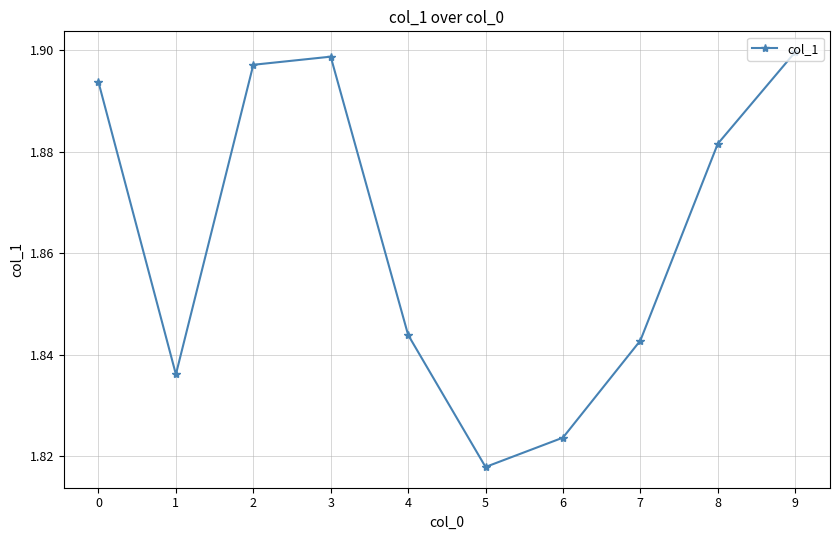

At which category does the chart reach its peak across all series?

9